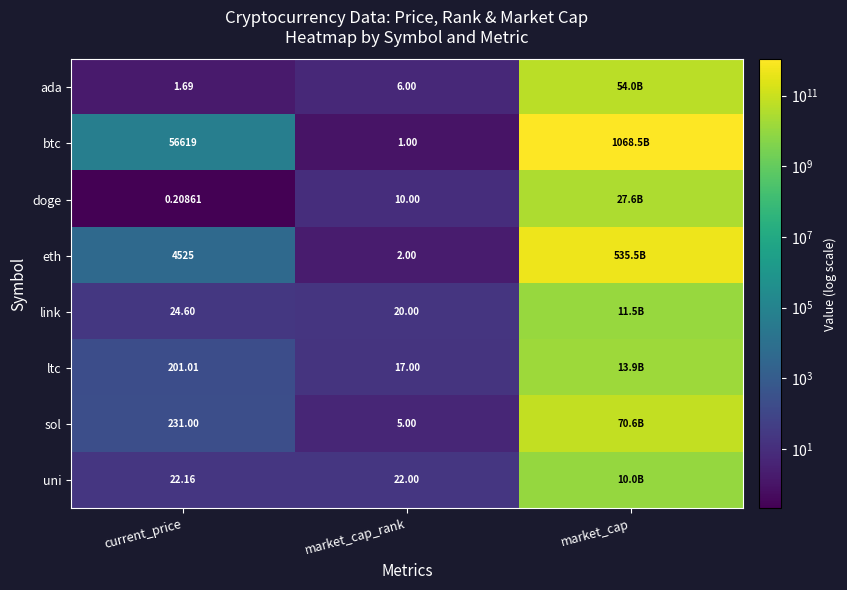

What is the spread (max minus min) of values at market_cap?

1058489446377.0